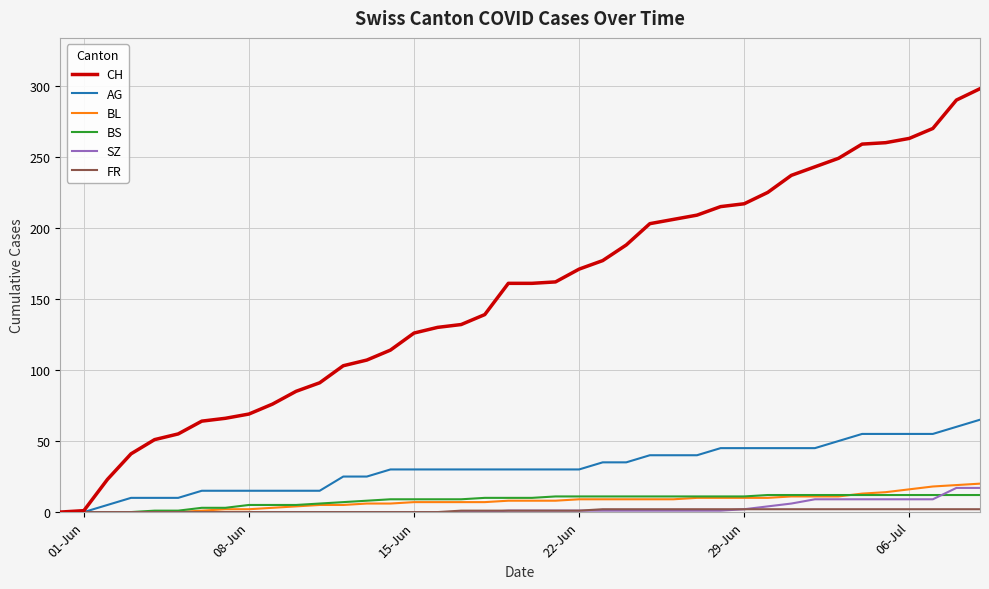

How many lines are shown in the chart?

6